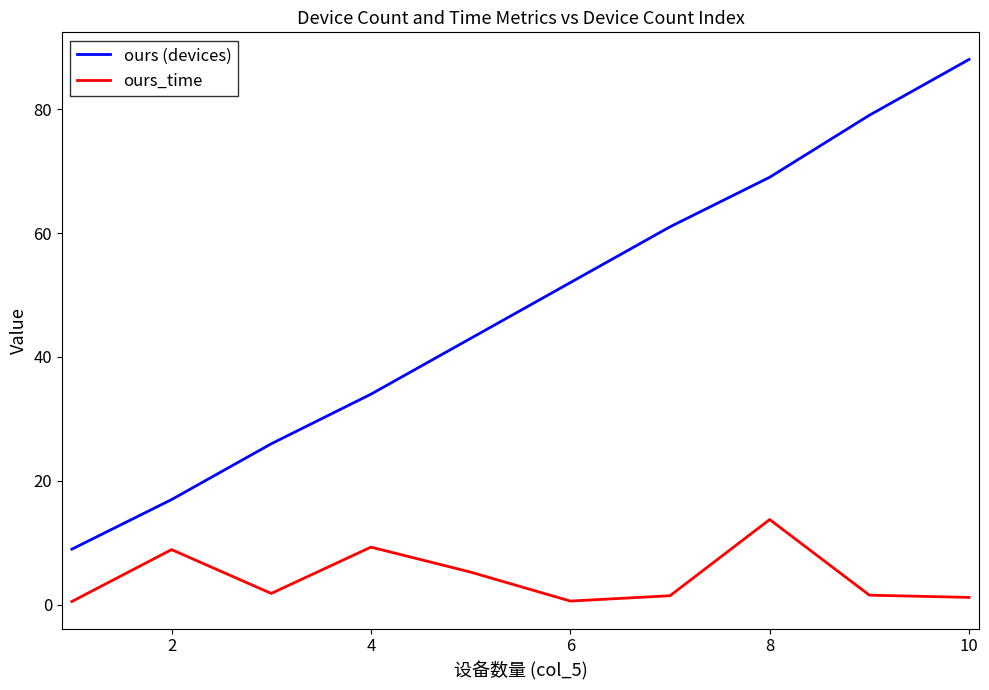

At how many categories does at least one series exceed 58?

4